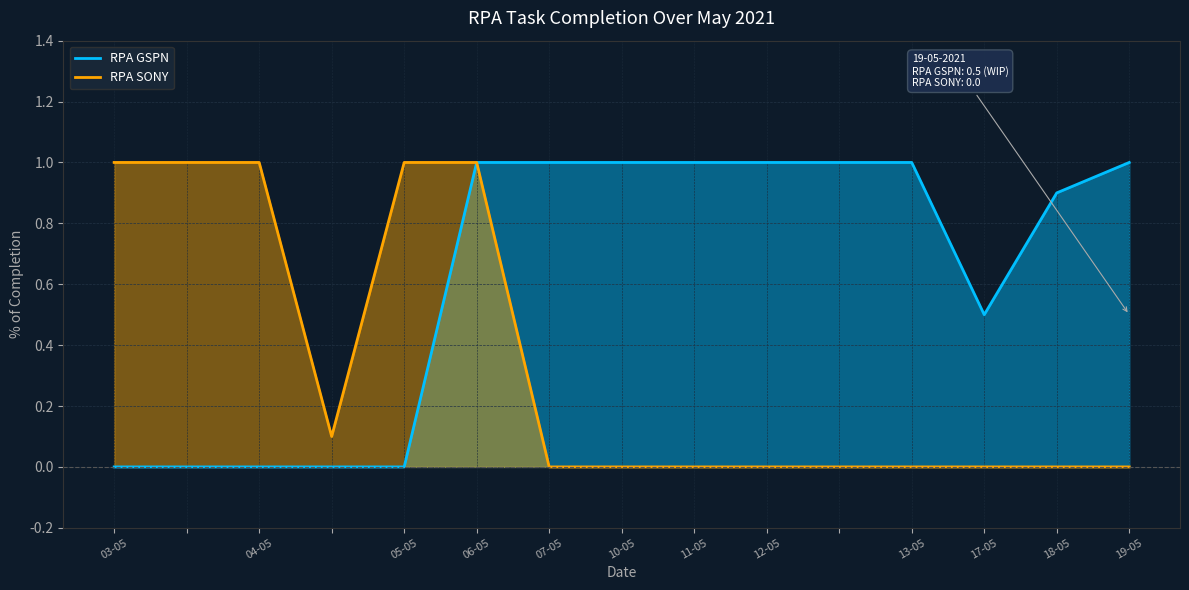

True or false: RPA GSPN has a value of -0.3 at 03-05.

False